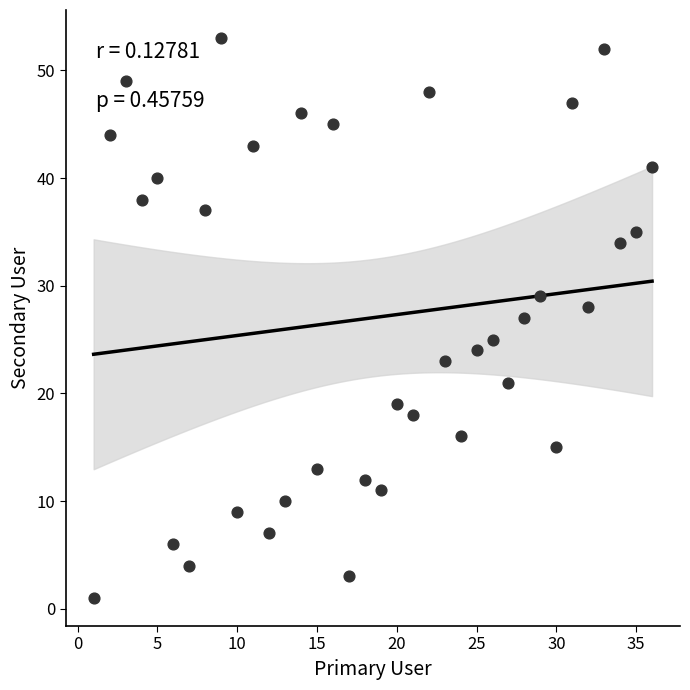

What is the range of Y values (max minus min)?

52